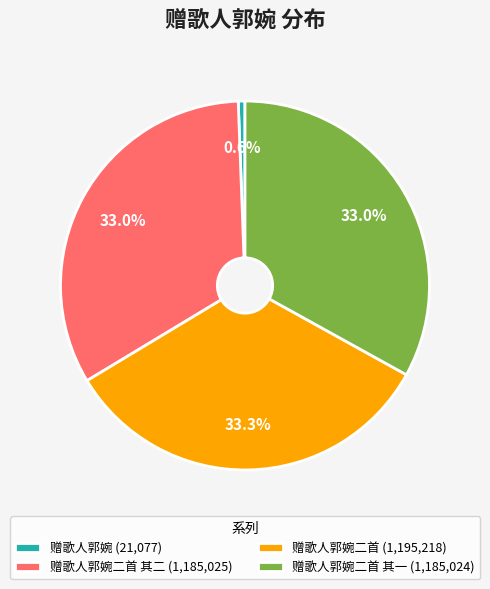

Do 赠歌人郭婉二首 其一 (1,185,024) and 赠歌人郭婉二首 其二 (1,185,025) together represent more than half of the pie?

Yes